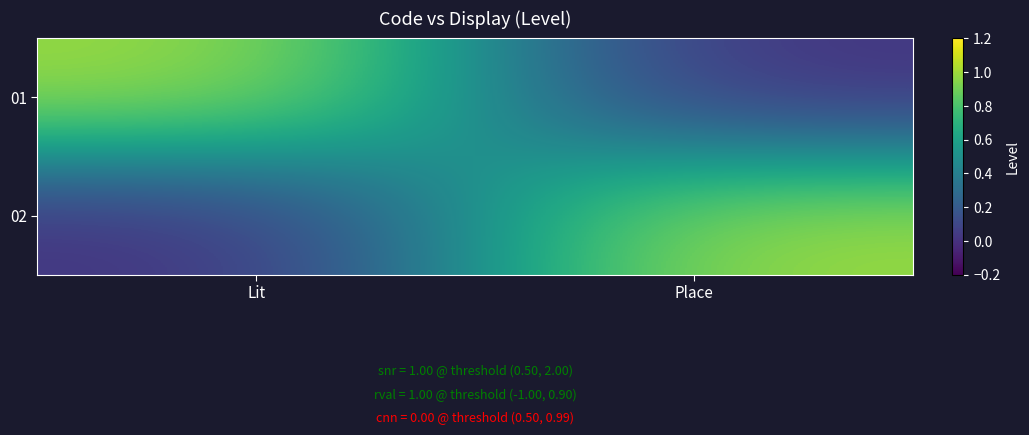

How many categories are shown in the chart?

2